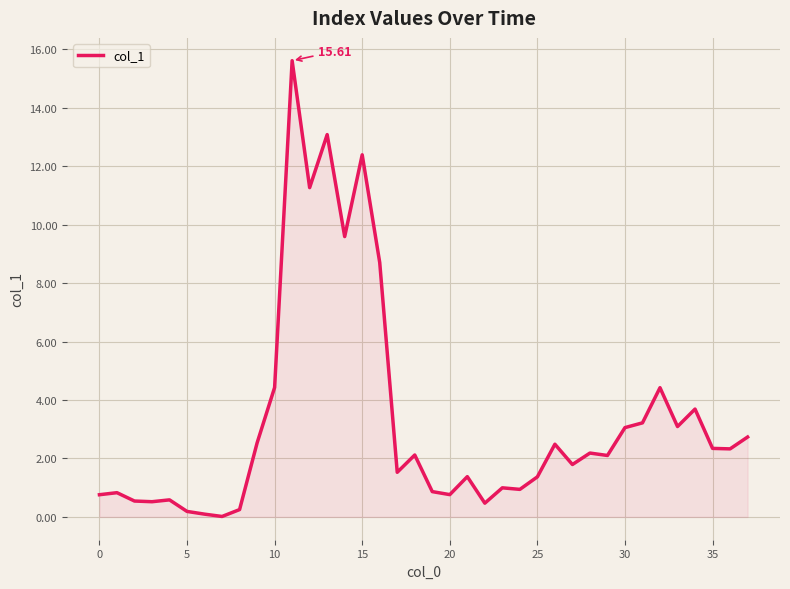

What is the difference between the maximum and minimum values?

15.6